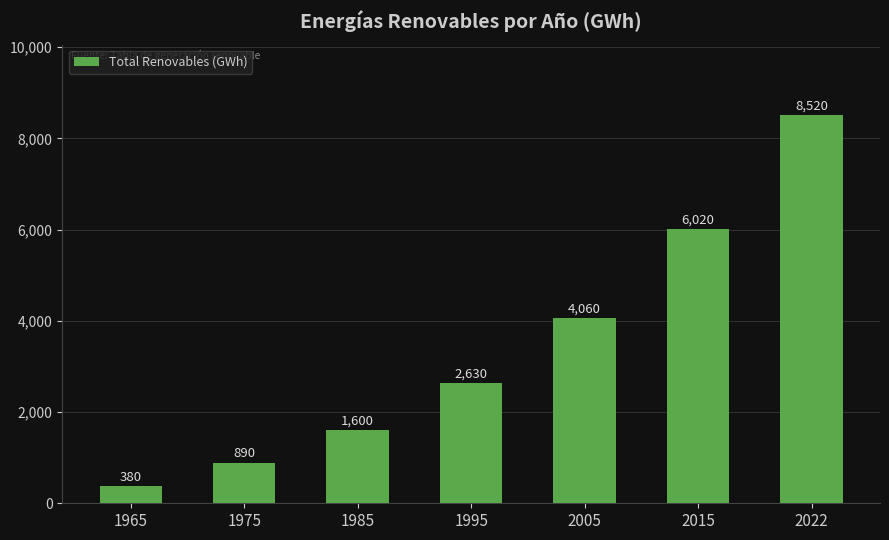

What is the ratio of the value at 1985 to the value at 1995?

0.6